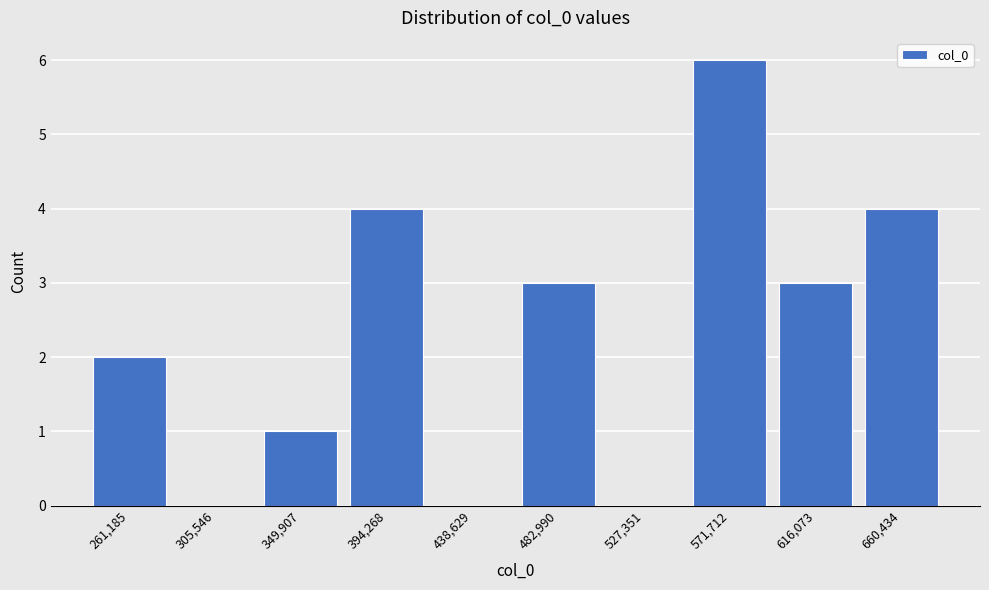

Reading left to right, transcribe all the data shown in this chart.

261,185=2	305,546=0	349,907=1	394,268=4	438,629=0	482,990=3	527,351=0	571,712=6	616,073=3	660,434=4